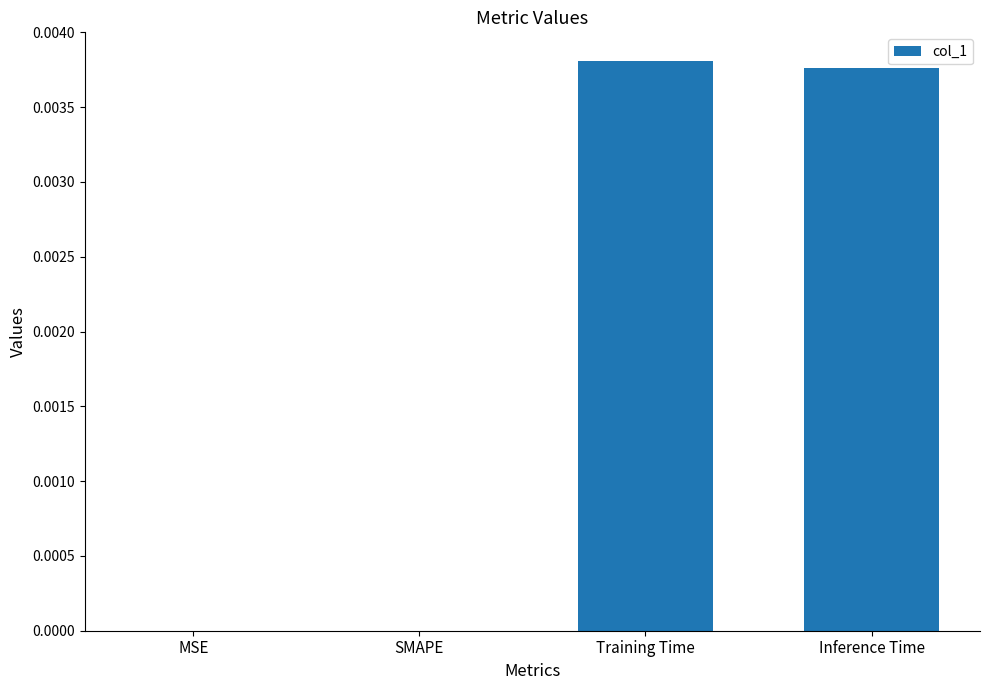

True or false: the data shows 0.0 at SMAPE.

True